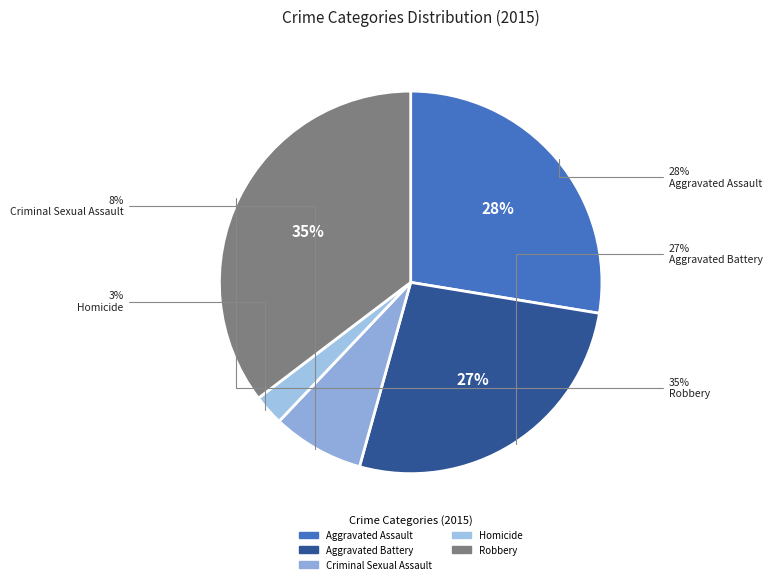

Is Aggravated Battery the majority of the pie?

No